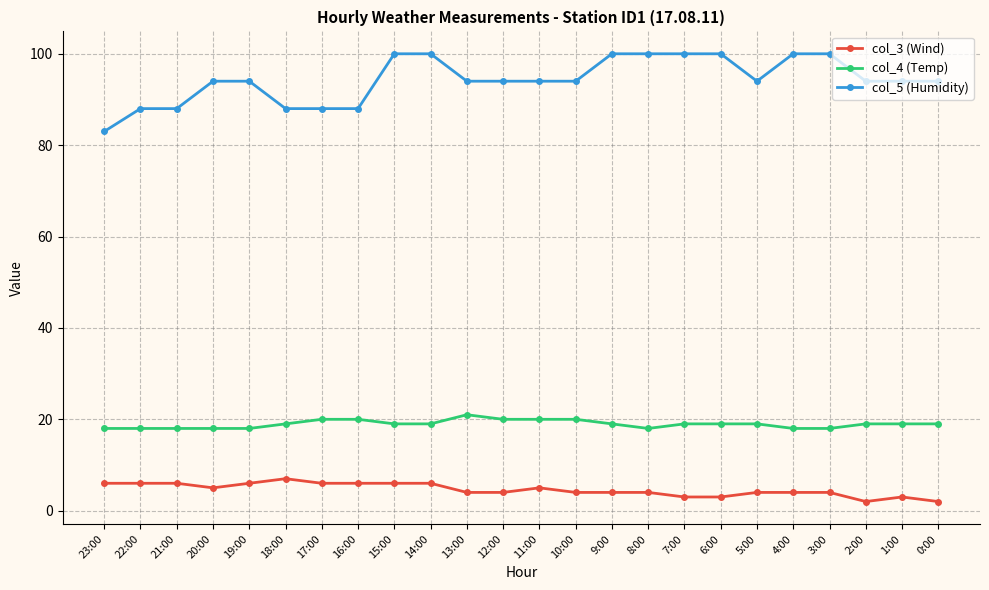

True or false: col_3 (Wind) has more than 1 points higher than both neighbors.

True